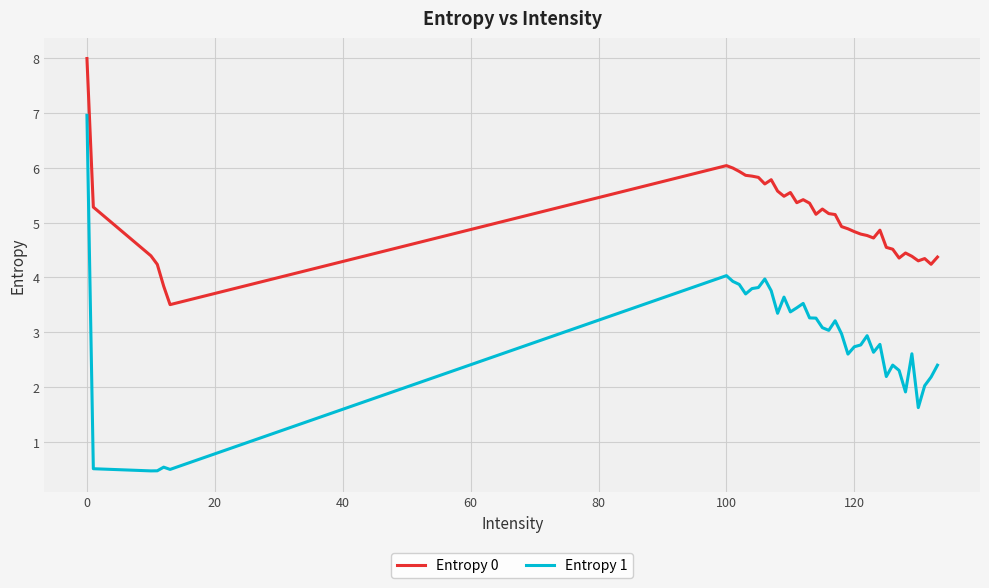

What is the highest value of the Entropy 0 series?

8.0